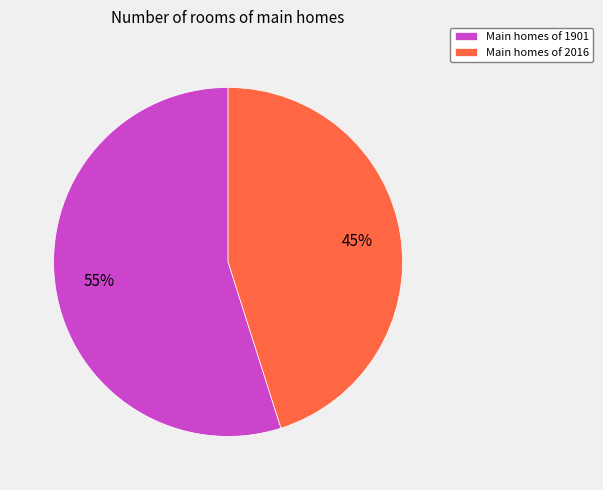

Do Main homes of 2016 and Main homes of 1901 together represent more than half of the pie?

Yes